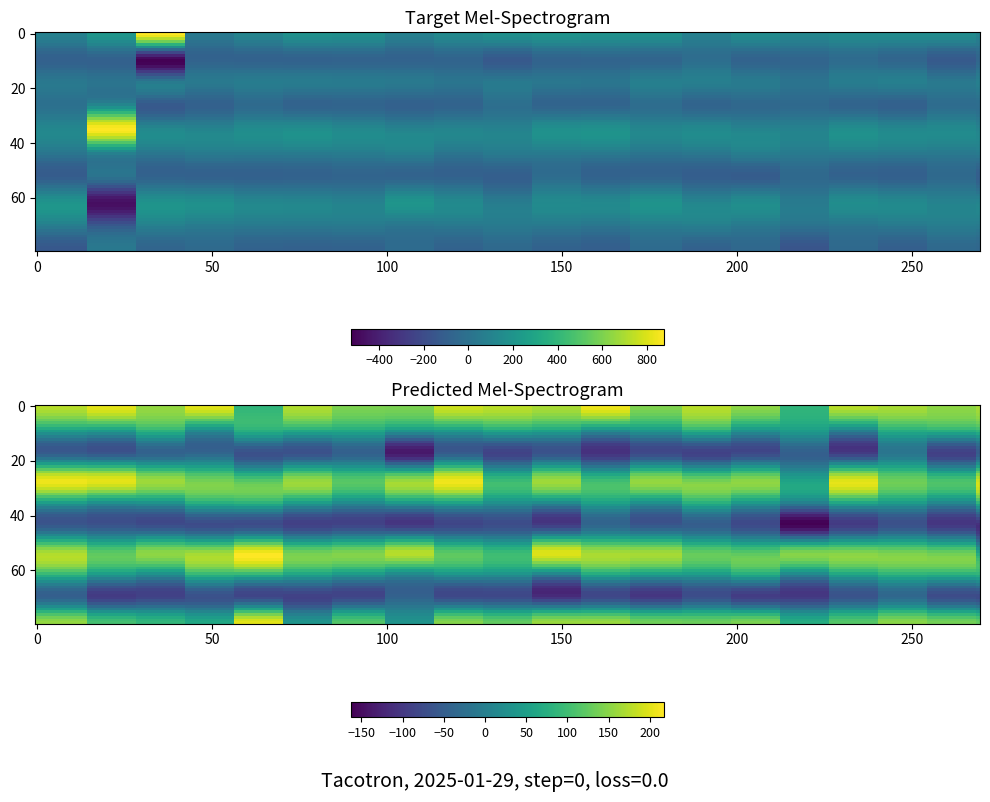

Which has a higher value, 3 or 16?

16